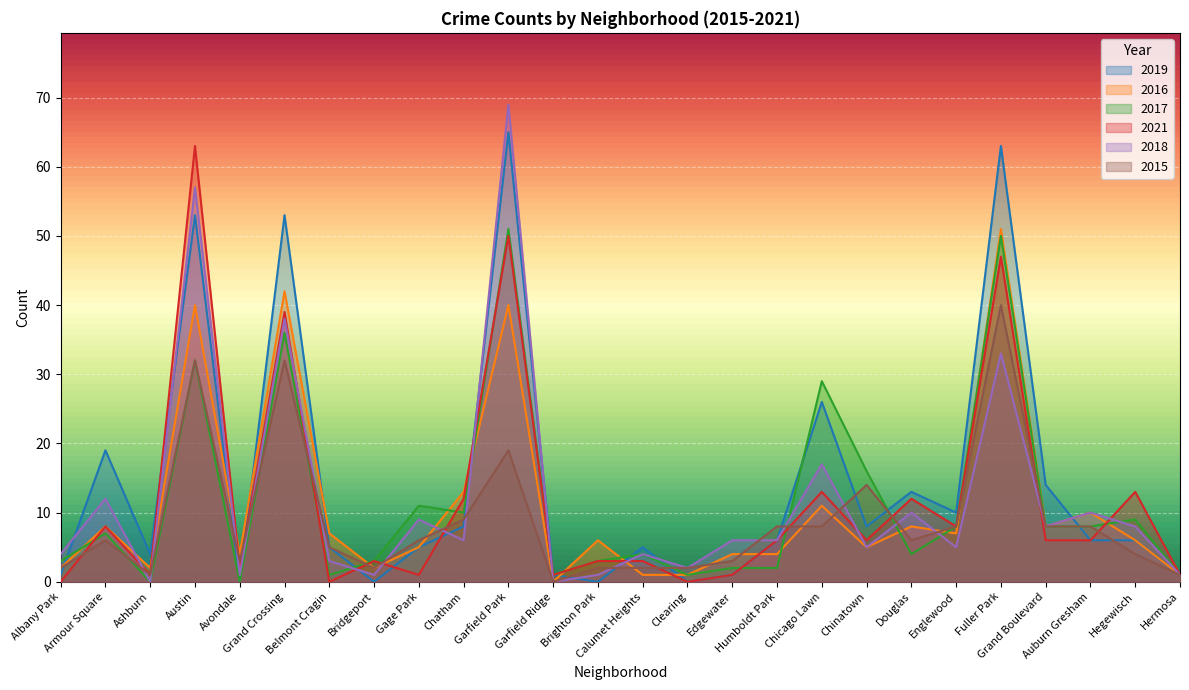

Where is the first local maximum for 2018?

Armour Square